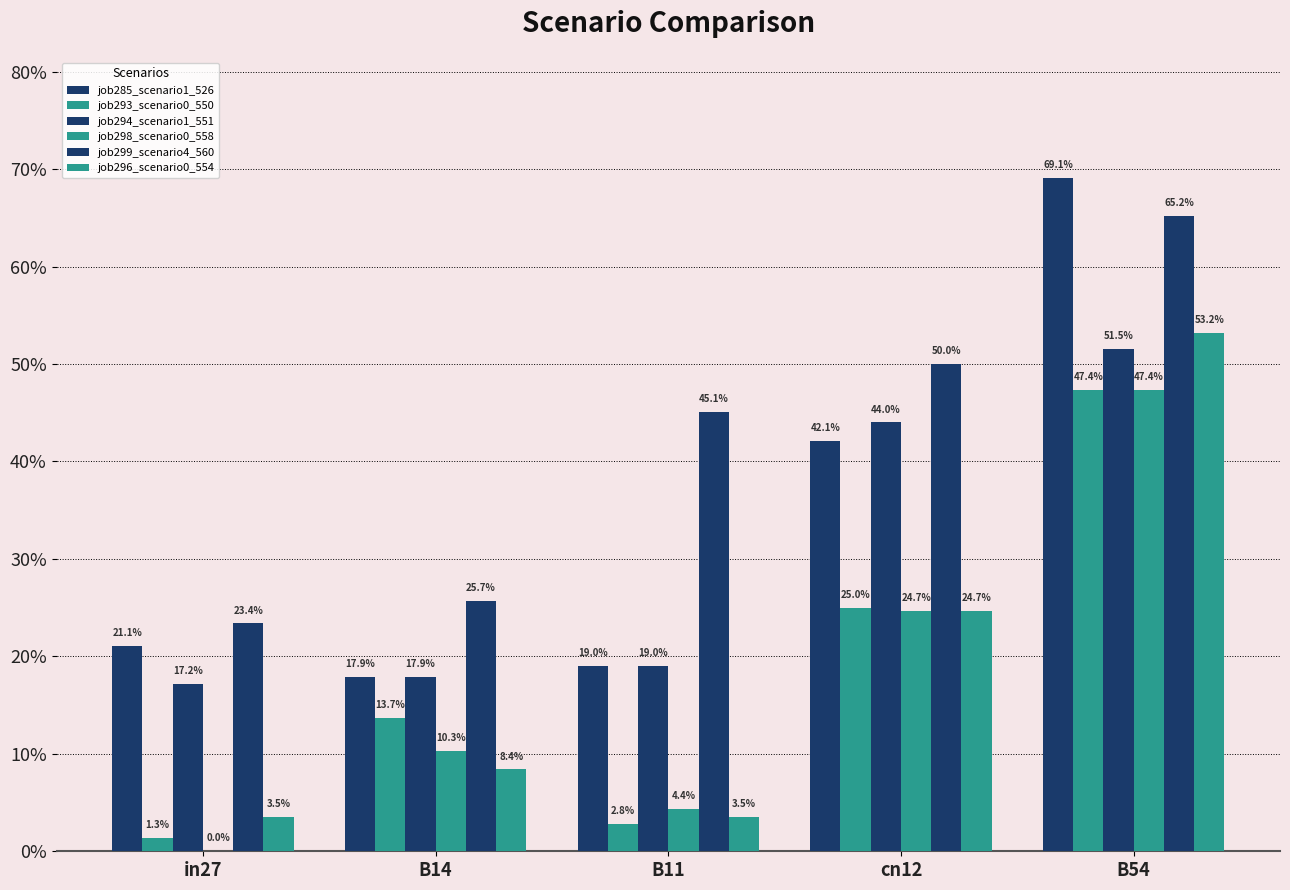

Are the bars grouped side by side (vs. stacked)?

Yes